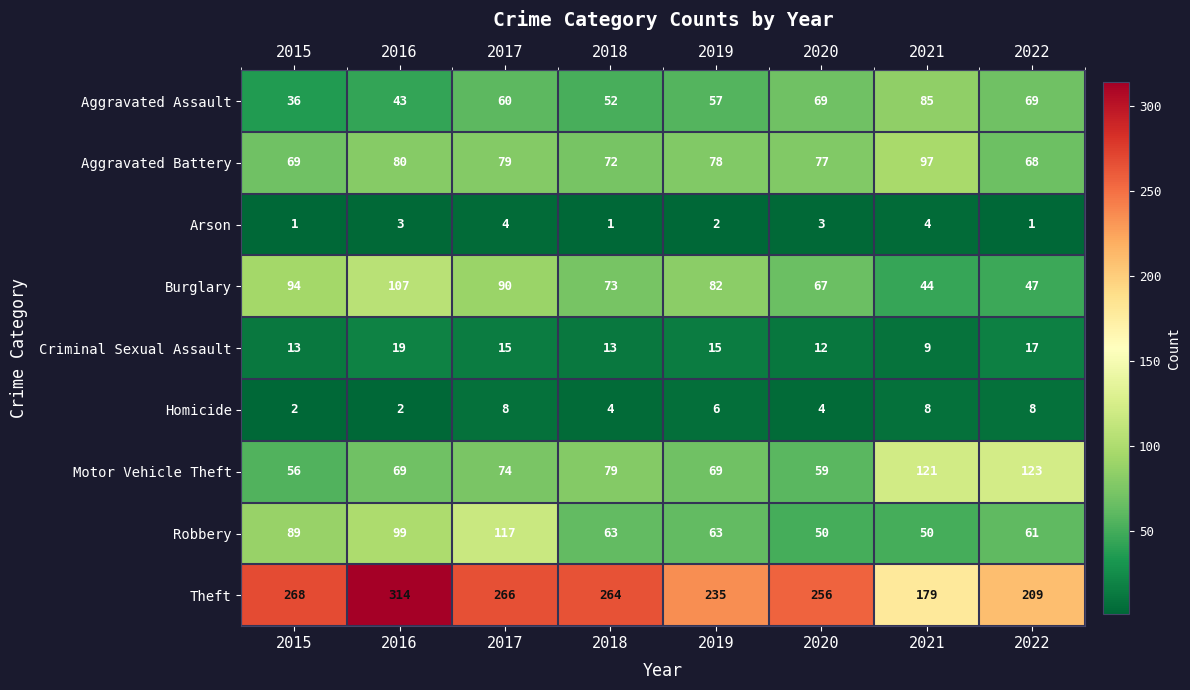

Rank the series by their maximum value, from lowest to highest.

Arson, Homicide, Criminal Sexual Assault, Aggravated Assault, Aggravated Battery, Burglary, Robbery, Motor Vehicle Theft, Theft